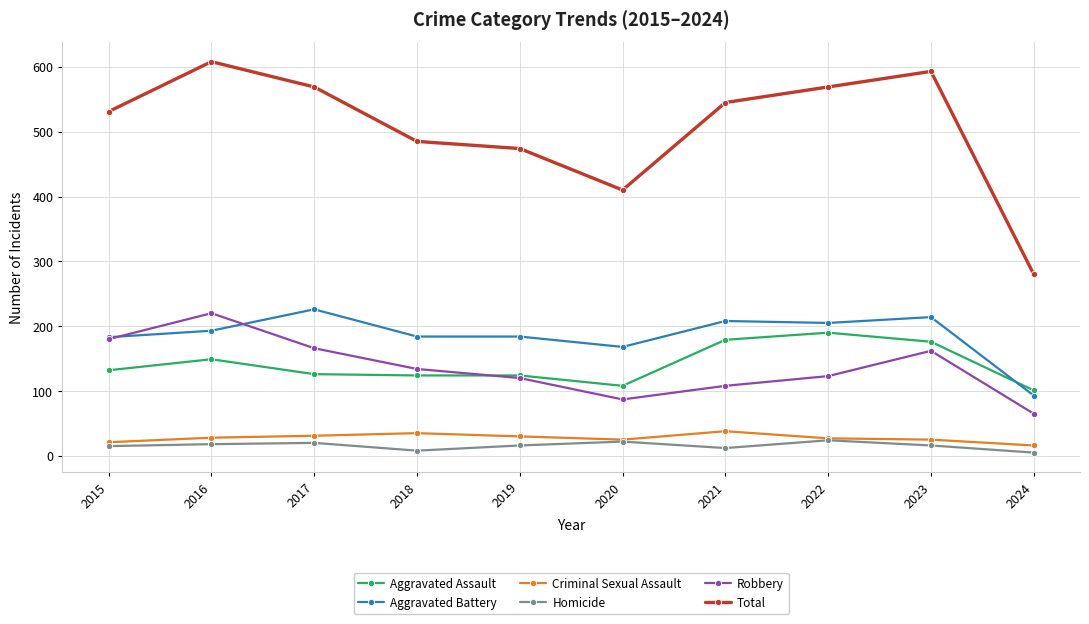

What is the value of the Robbery point at the 1st from the left?

180